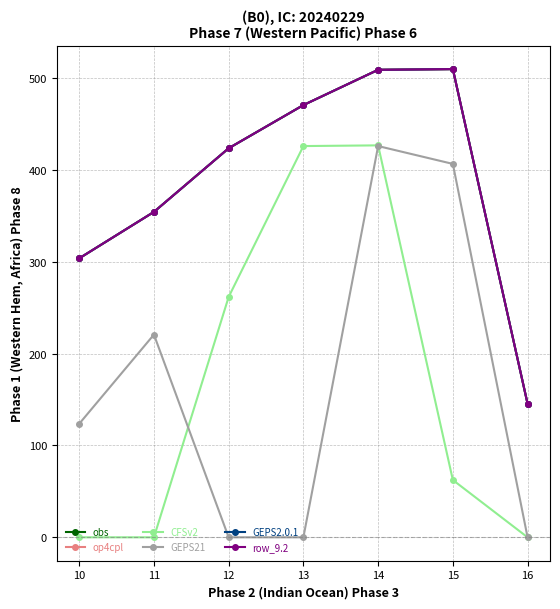

Between 12 and 13, which is larger?

13